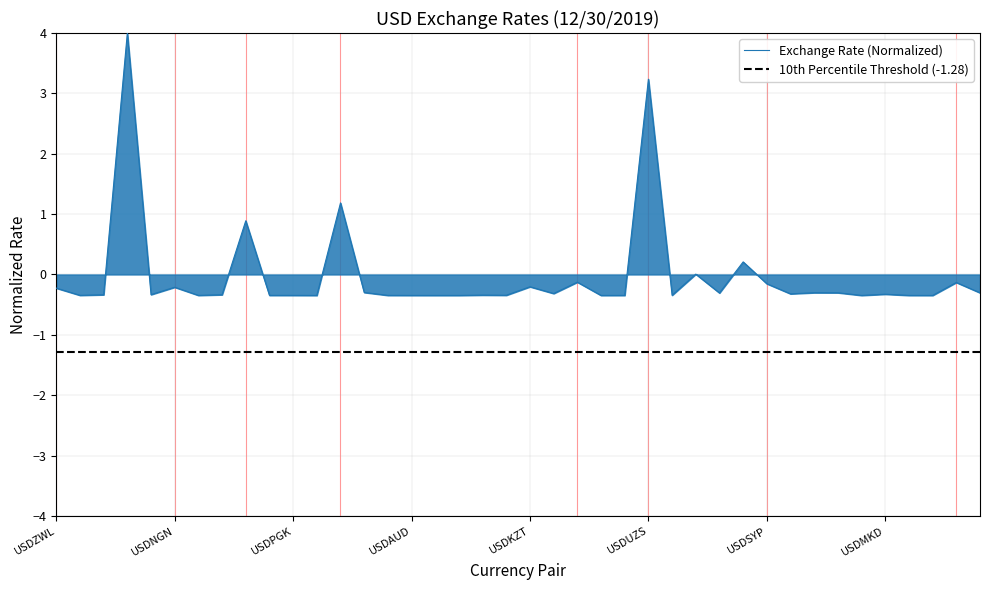

How many positive values are there?

6